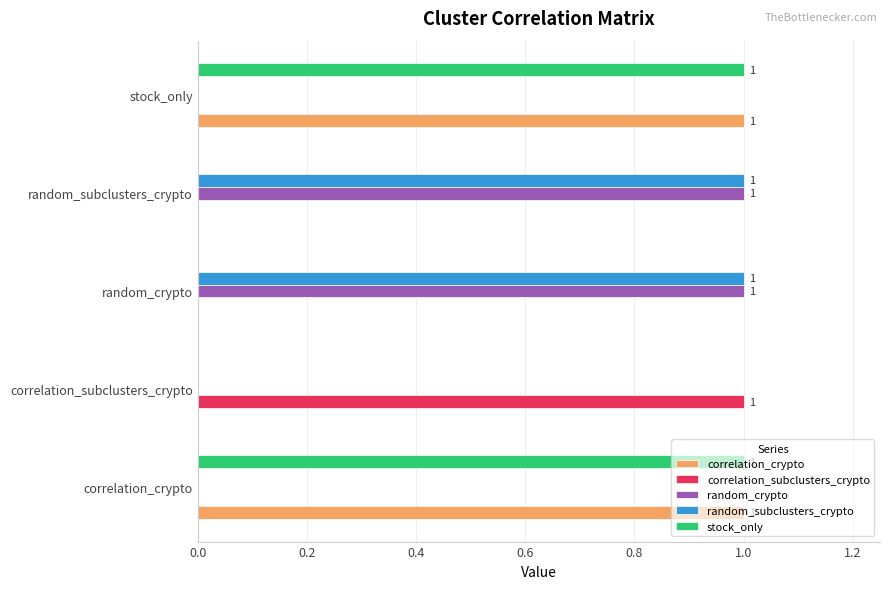

The value of stock_only at correlation_subclusters_crypto is 0. True or false?

True